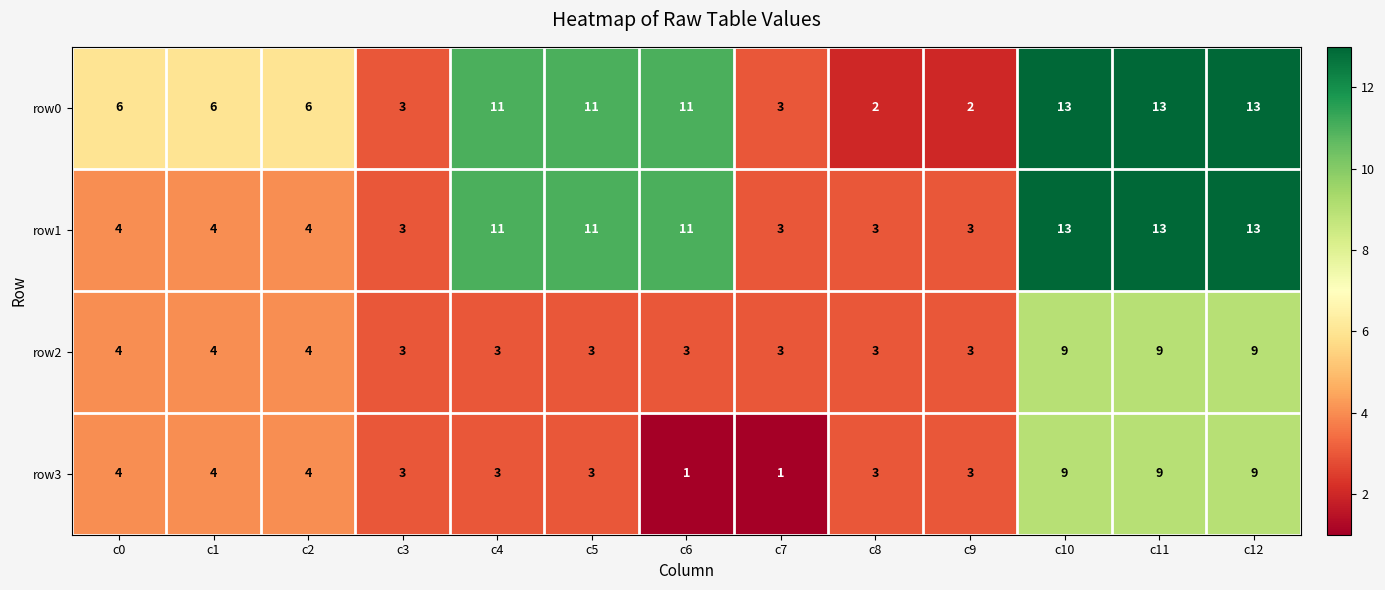

What is the sum of all row2 values?

60